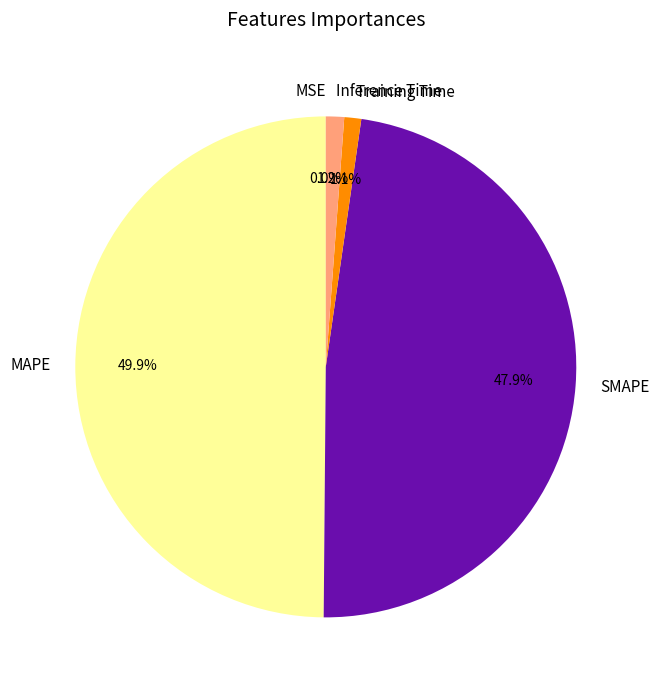

The Training Time slice represents 7% of the pie. True or false?

False